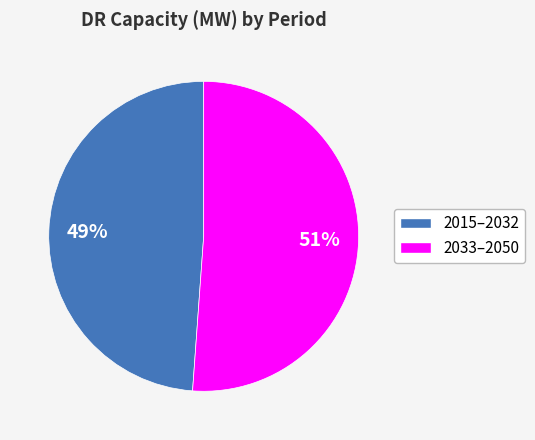

Does any single category account for the majority?

Yes